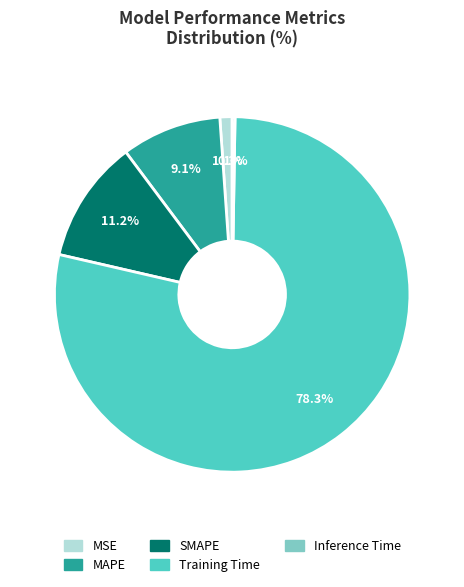

The MSE slice represents 1% of the pie. True or false?

True